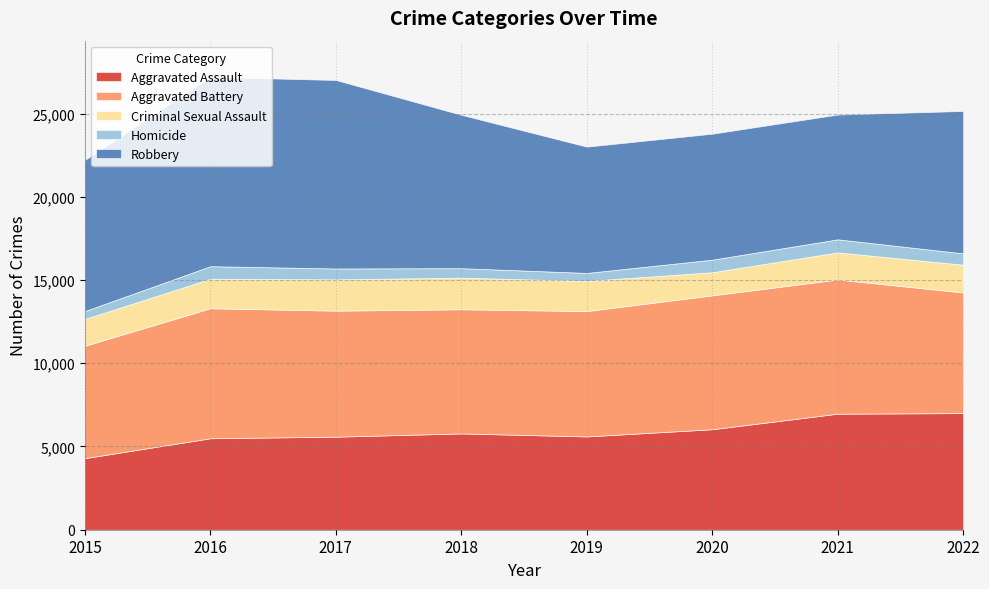

How many data points in Robbery are less than 9076?

4